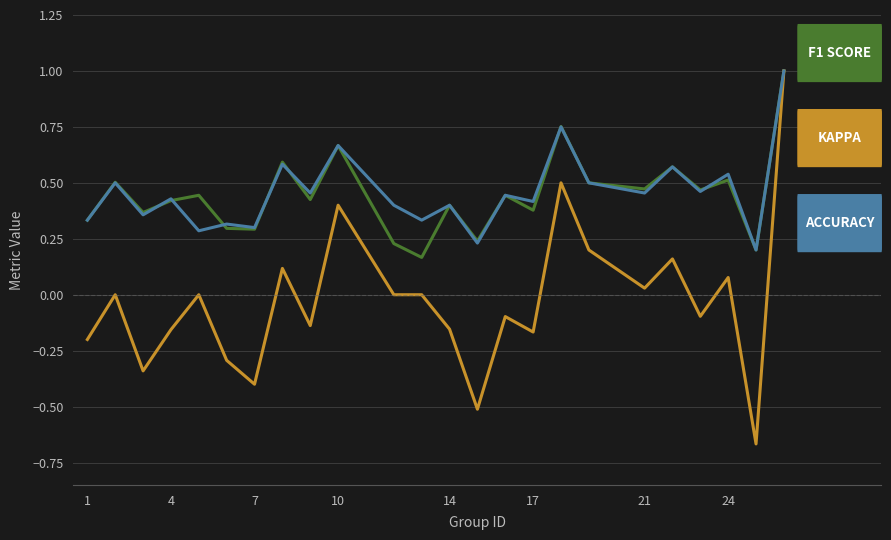

What is the greatest value displayed?

1.0